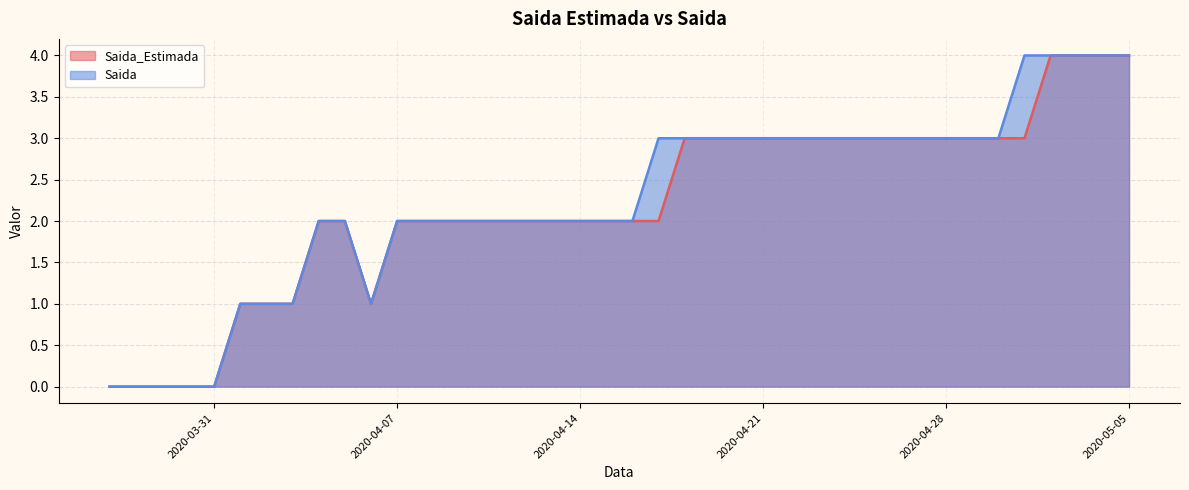

Which has a higher value, 2020-04-03 or 2020-04-09?

2020-04-09